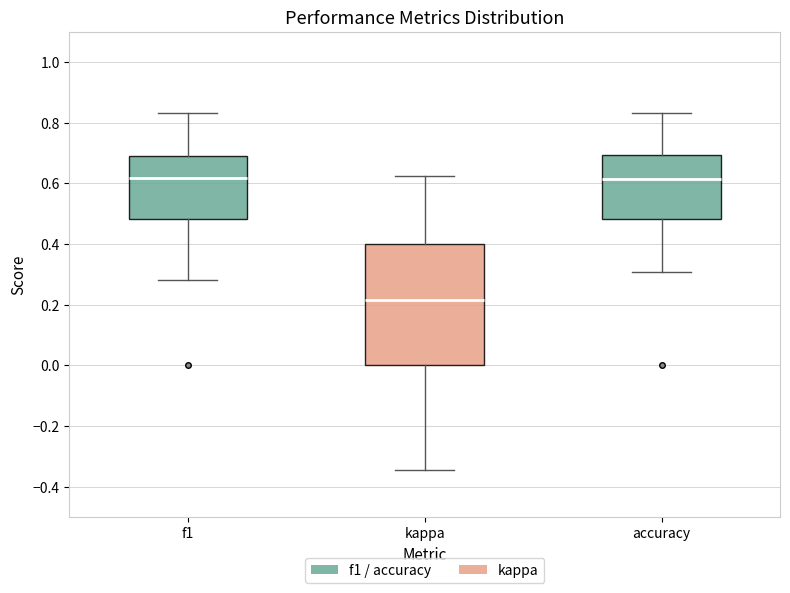

Which box is the tallest, from its lower edge to its upper edge?

kappa